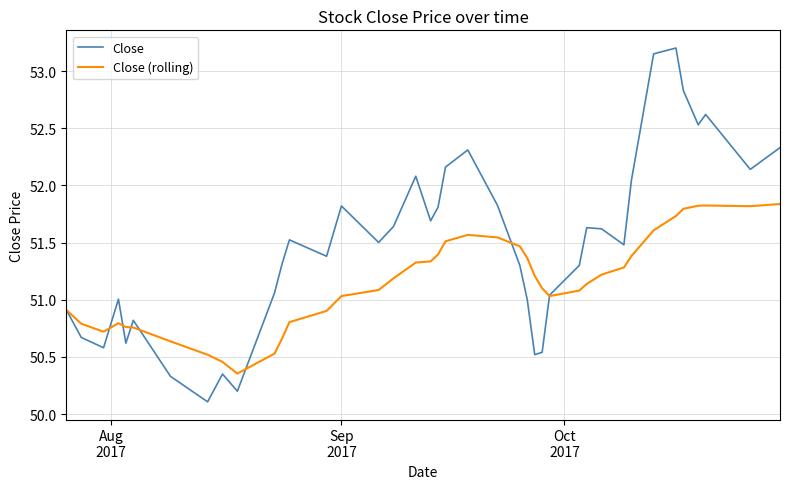

How many values in the Close (rolling) series are below 51?

14